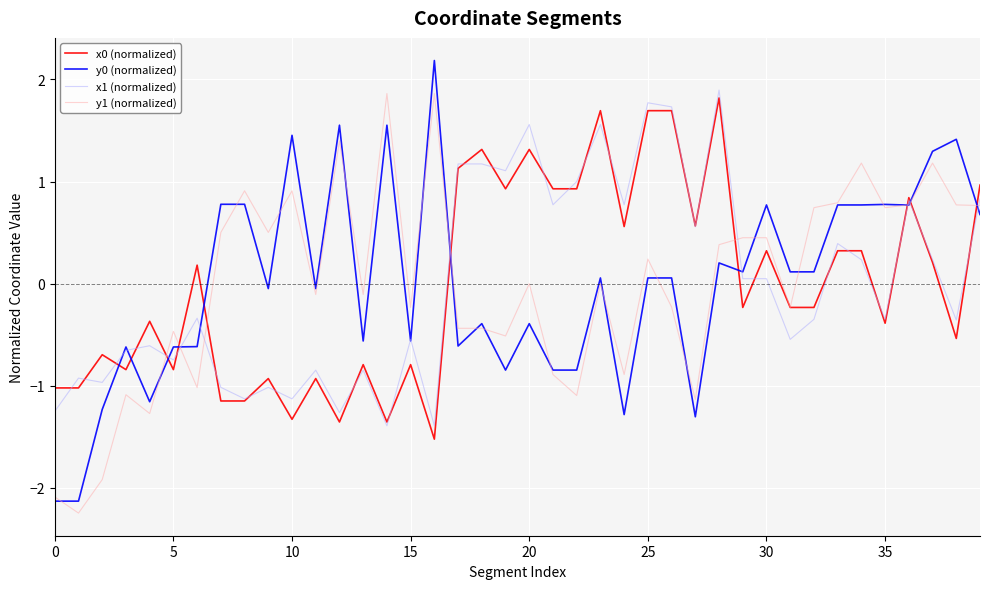

True or false: y0 (normalized) and x0 (normalized) intersect in this chart.

True